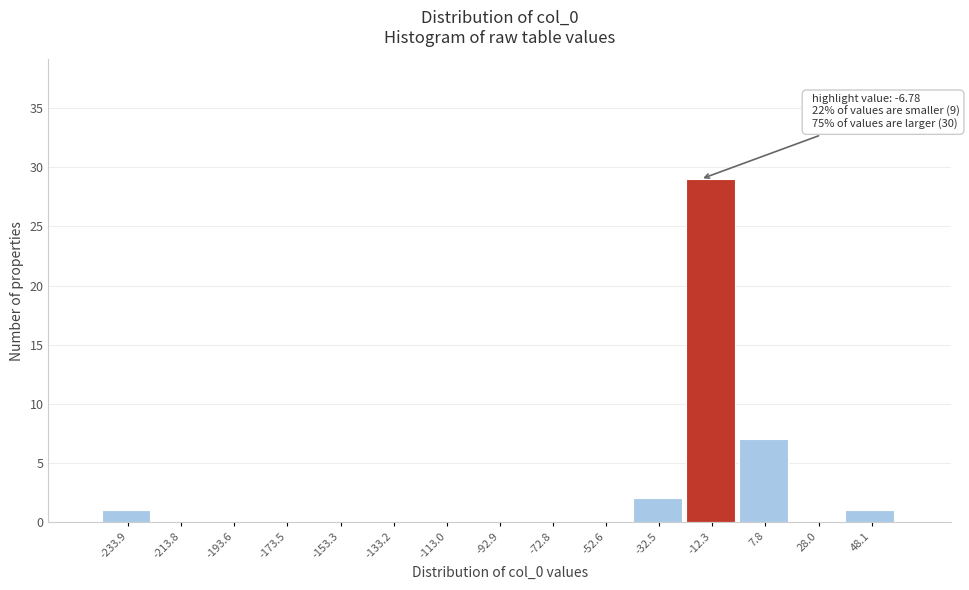

Reading left to right, transcribe all the data shown in this chart.

-233.9=1	-213.8=0	-193.6=0	-173.5=0	-153.3=0	-133.2=0	-113.0=0	-92.9=0	-72.8=0	-52.6=0	-32.5=2	-12.3=29	7.8=7	28.0=0	48.1=1